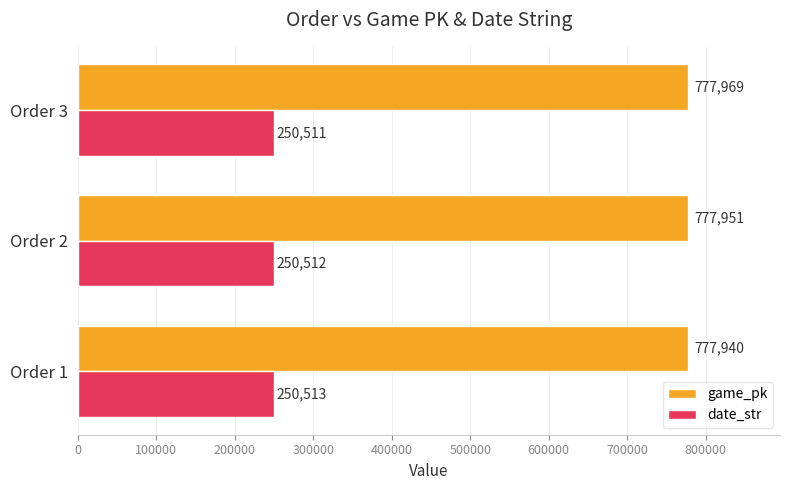

Rank the categories by date_str value from lowest to highest.

Order 3, Order 2, Order 1